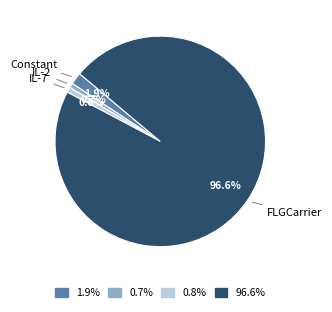

Between Constant and IL-7, which is larger?

Constant